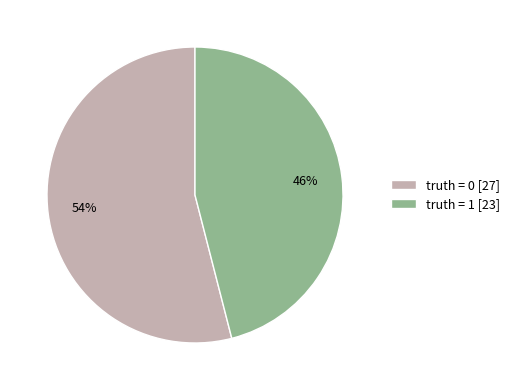

True or false: truth = 0 [27] accounts for 46% of the total.

False